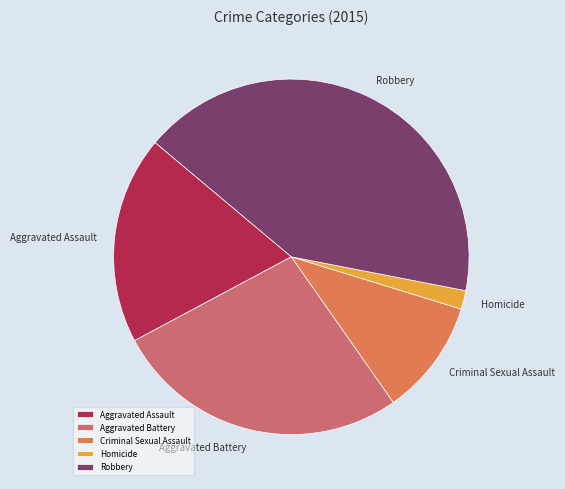

Is there any slice that represents more than half of the pie?

No